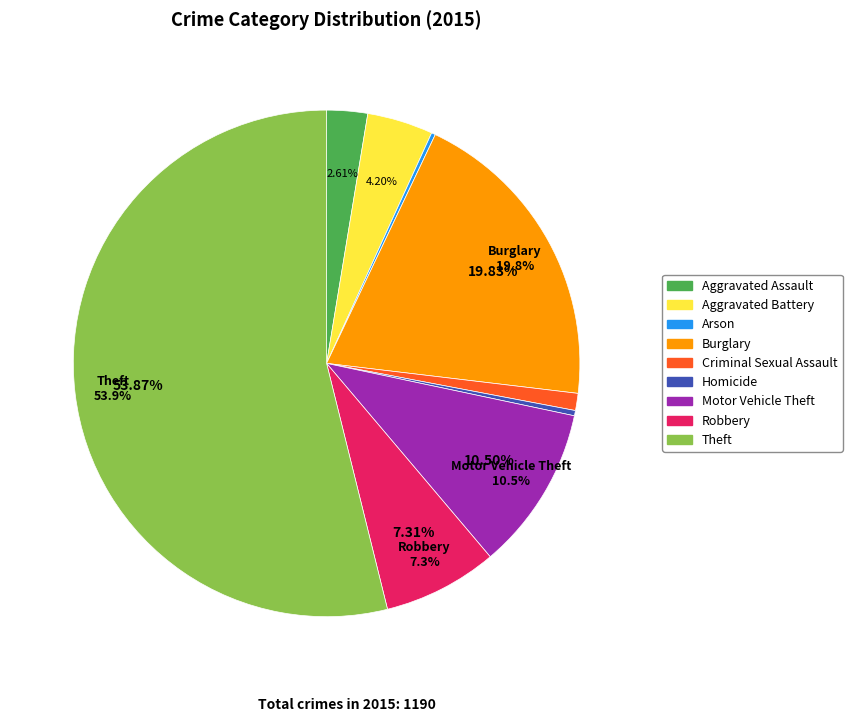

What percentage is NOT represented by Theft?

46.1%